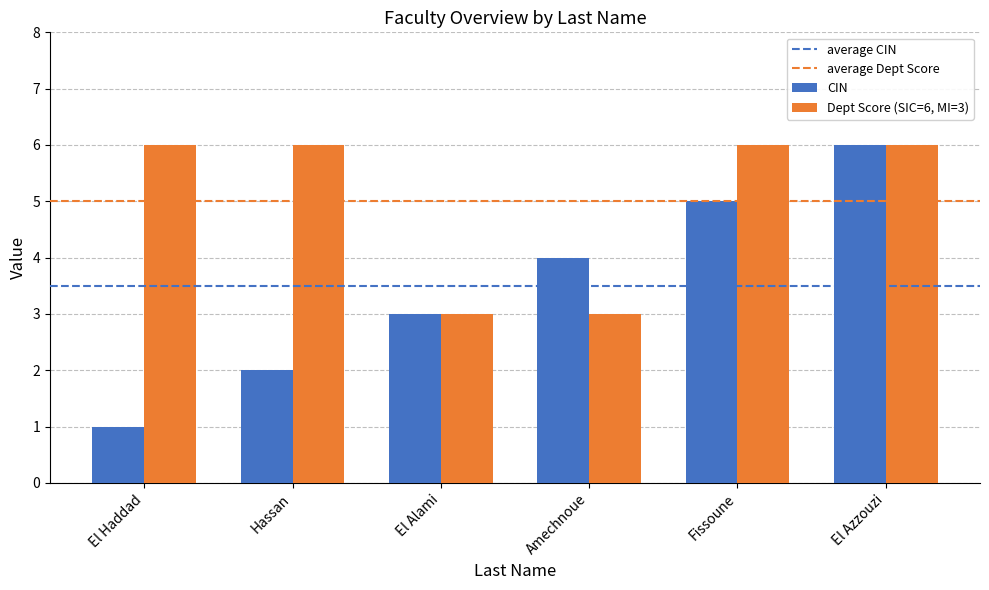

What value does the CIN series have at Fissoune?

5